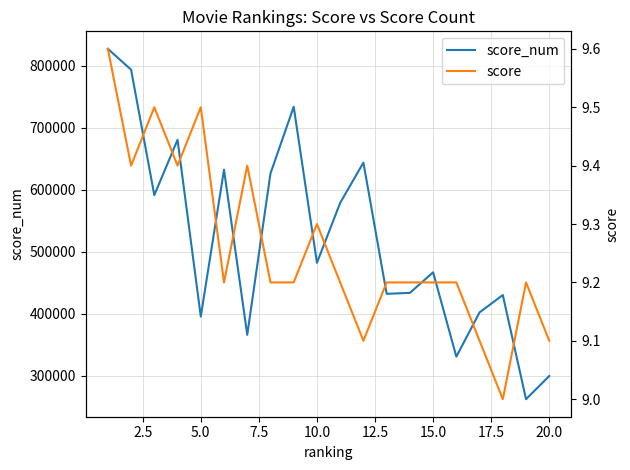

True or false: score and score_num cross at least once.

False